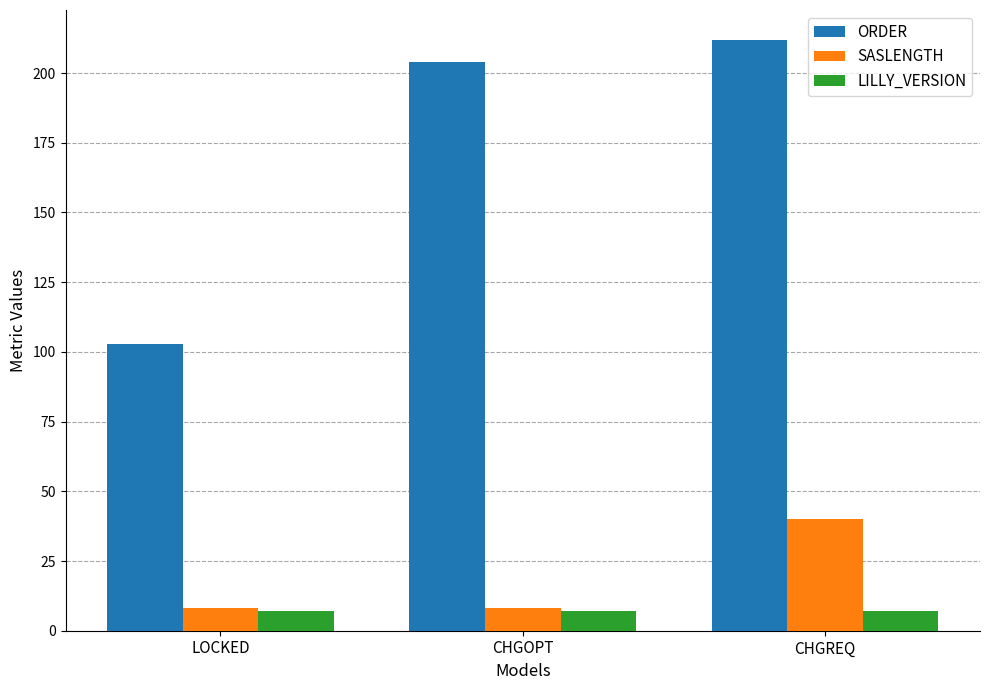

What is the greatest value displayed?

212